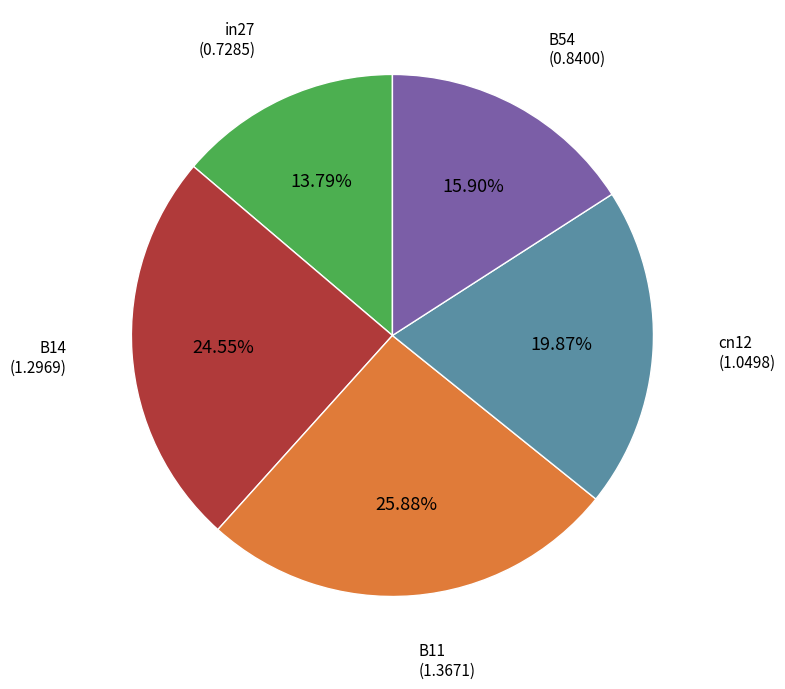

How many slices are in this pie chart?

5